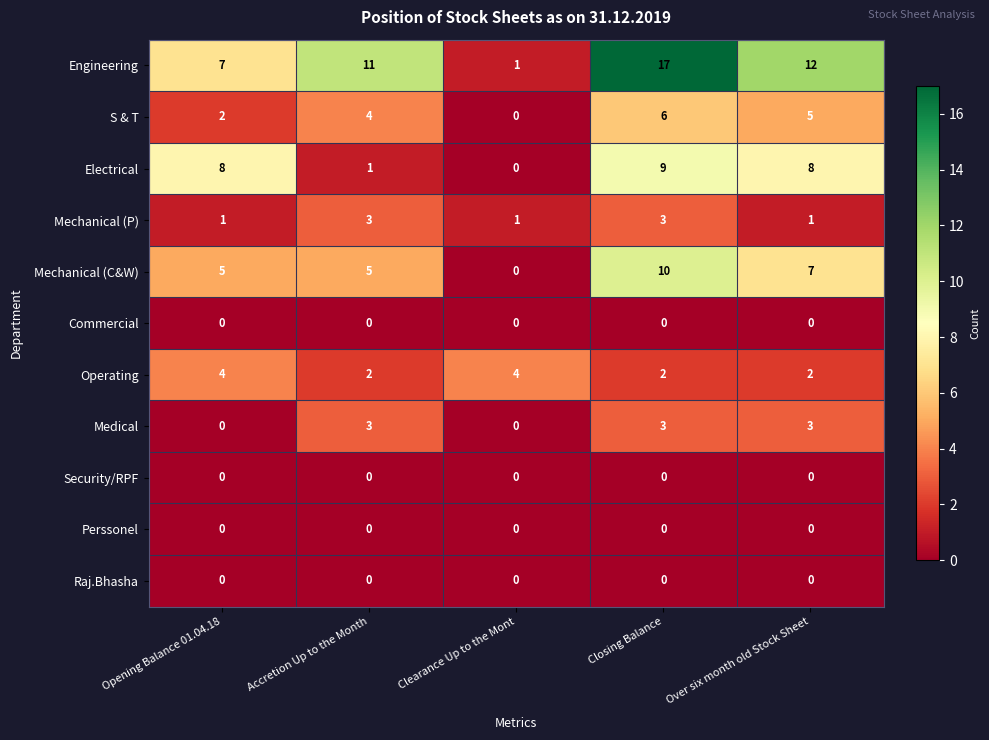

What is the difference between the maximum and second lowest values in the Medical series?

3